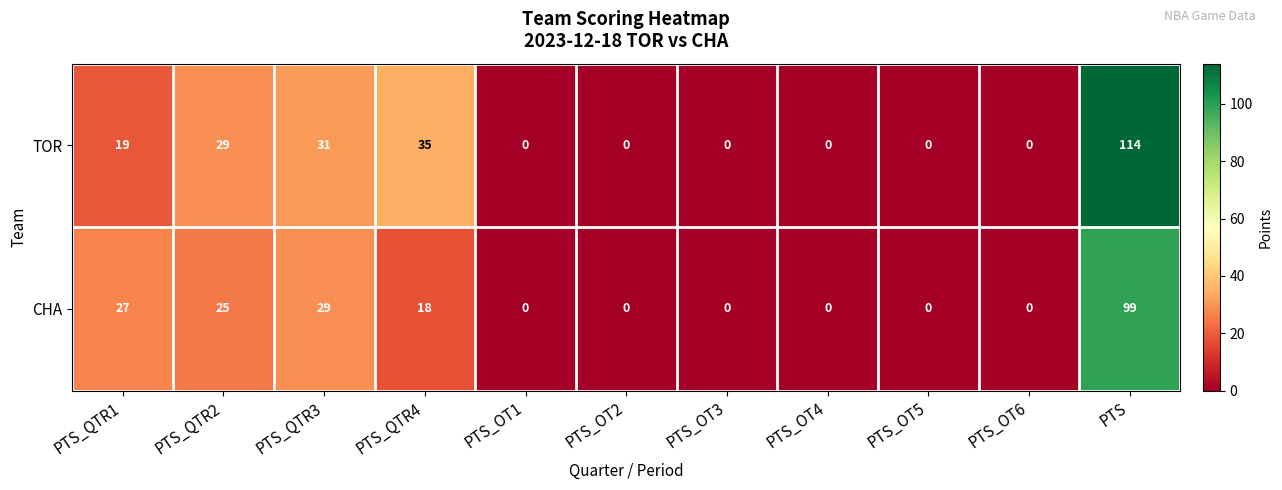

Which series has the largest total across all categories?

TOR